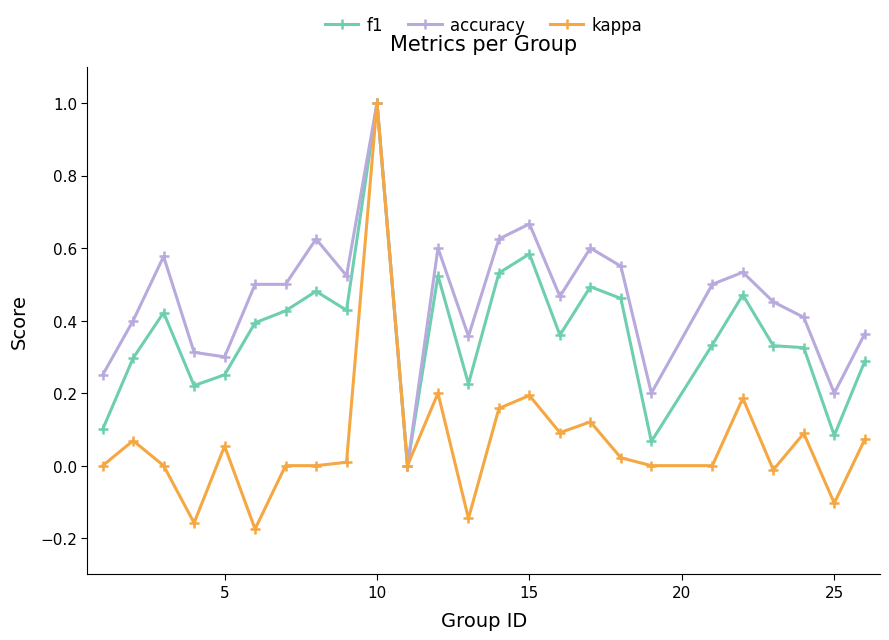

Which series has the largest range (max minus min)?

kappa